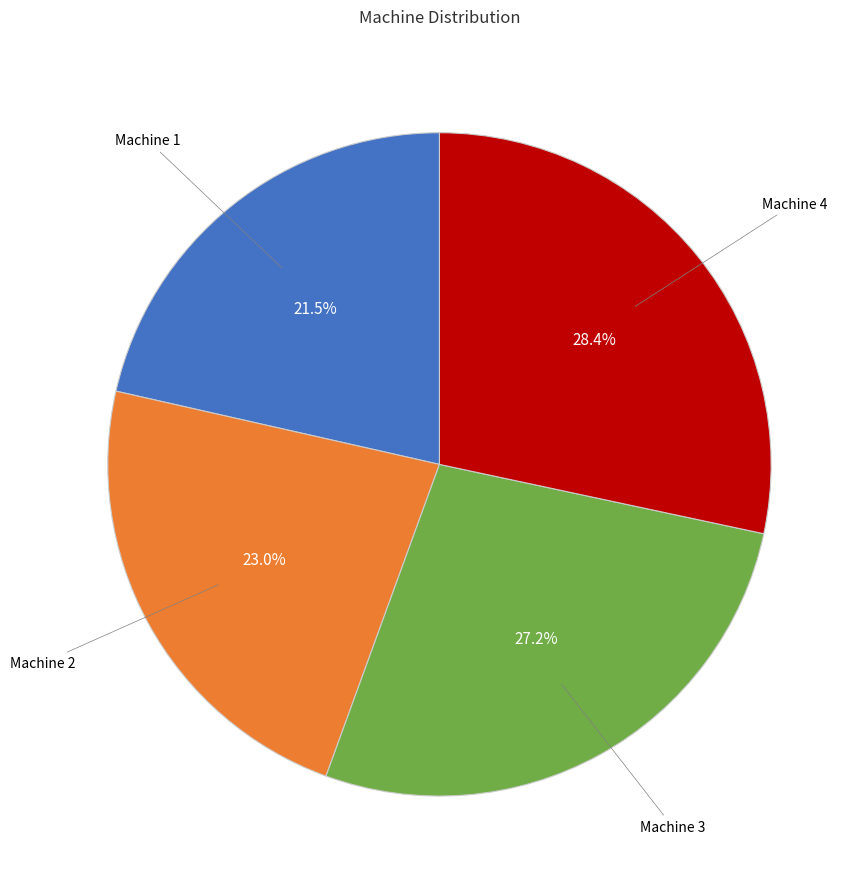

To the nearest percent, what is the combined percentage of Machine 3 and Machine 2?

50%